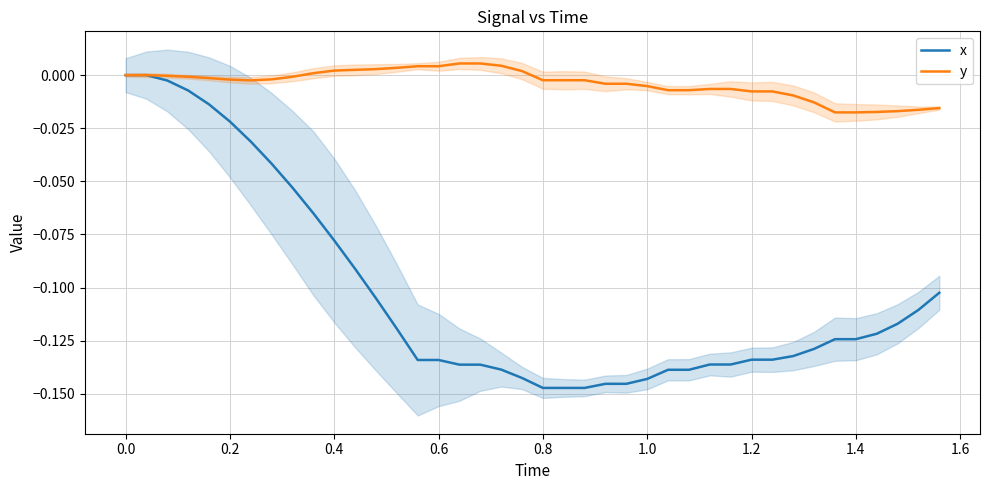

True or false: y and x intersect in this chart.

False